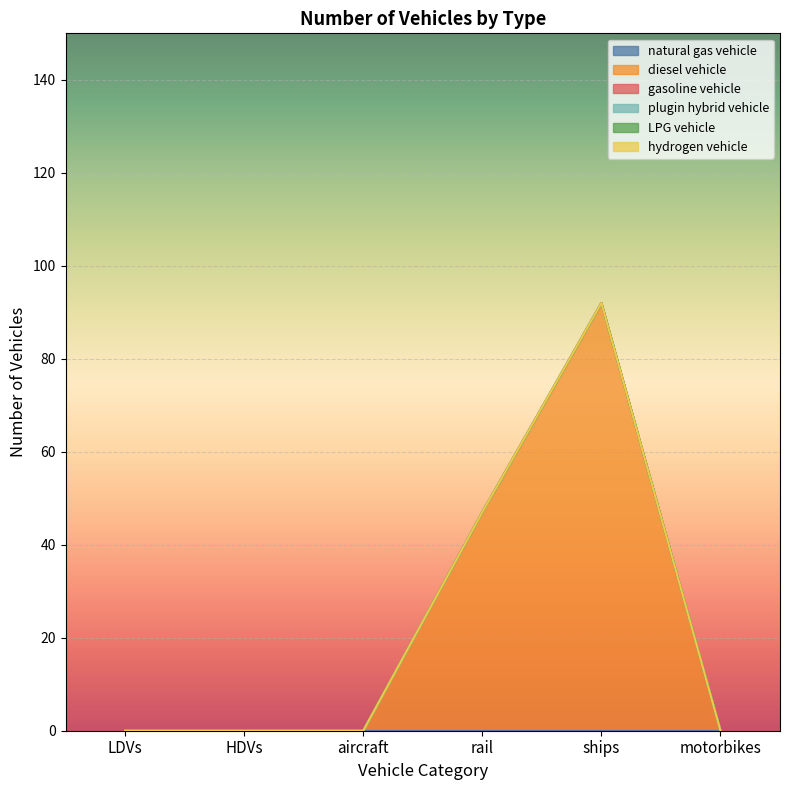

At which label does hydrogen vehicle reach its minimum?

LDVs